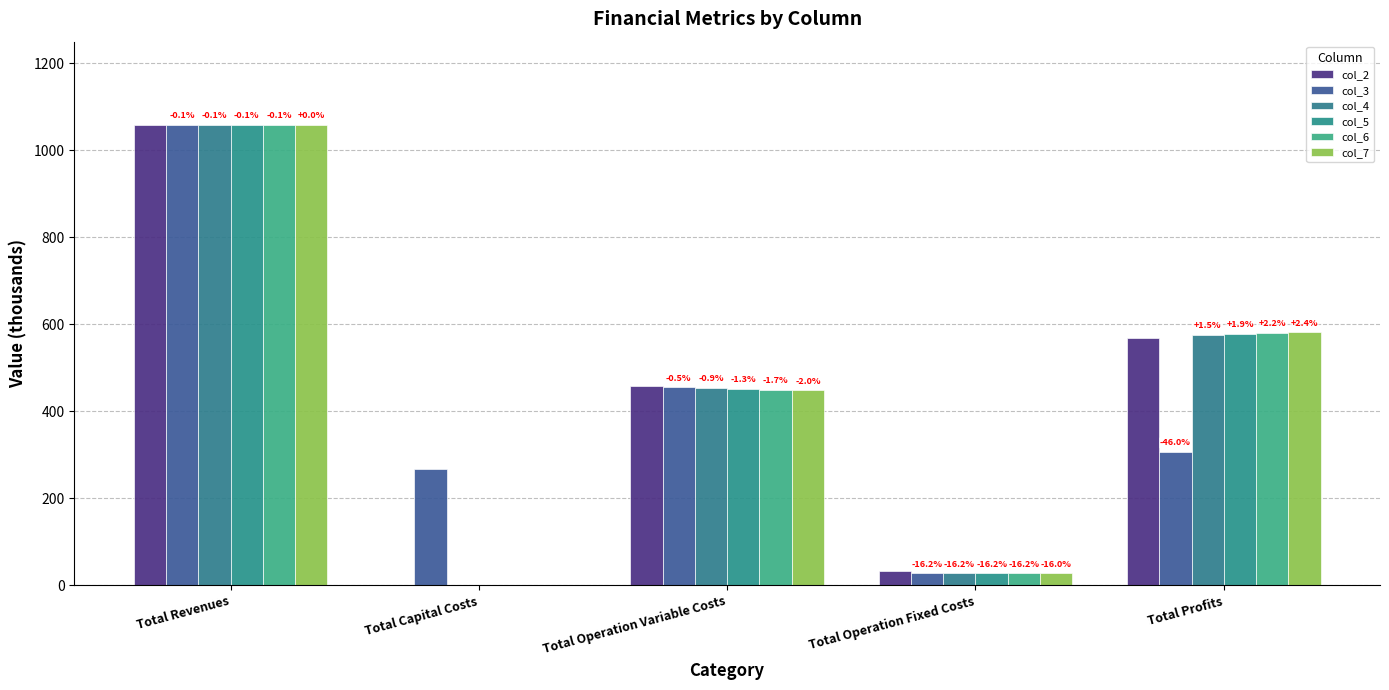

How many groups of bars are there?

5